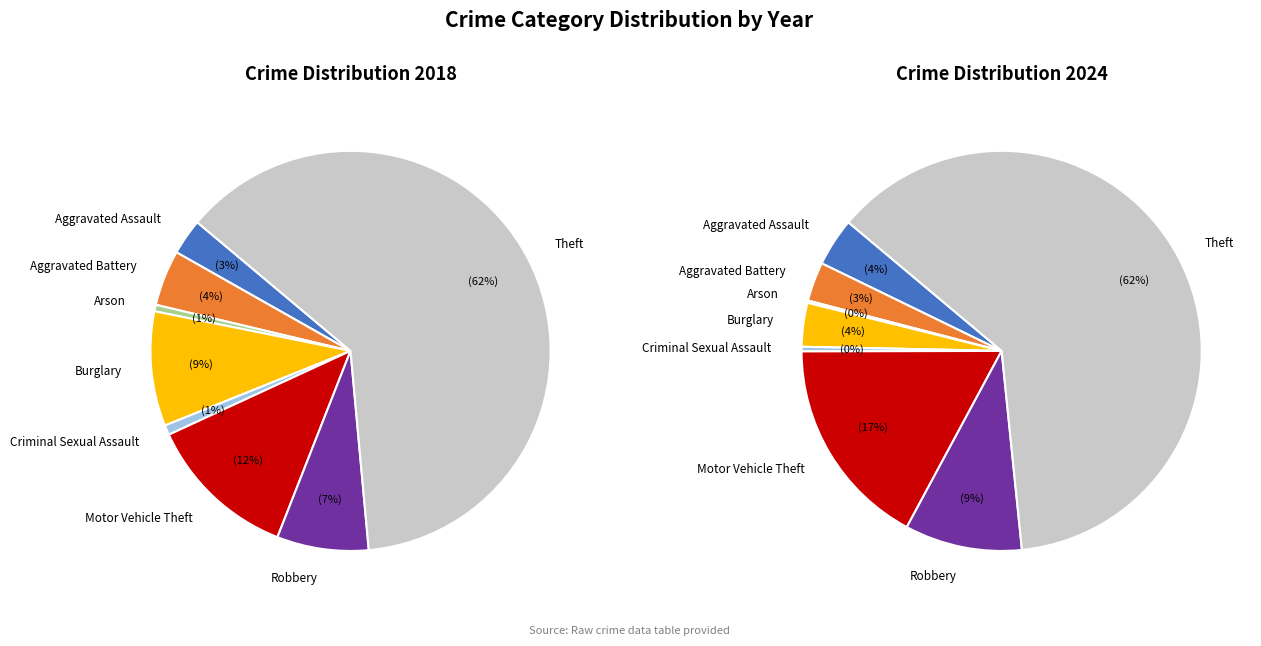

What is the total percentage of 7 and 6?

69.8%